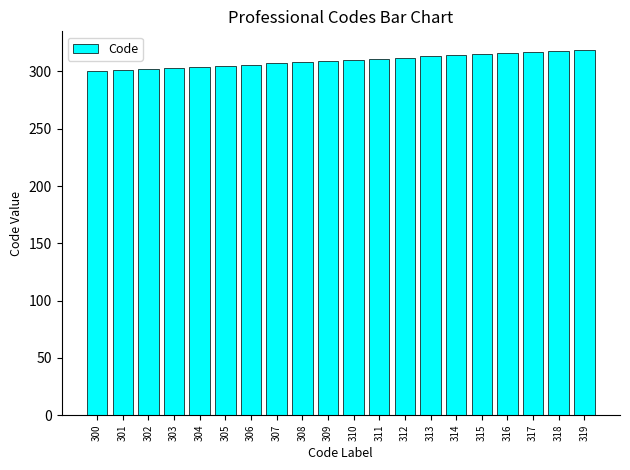

True or false: the data shows 318 at 318.

True